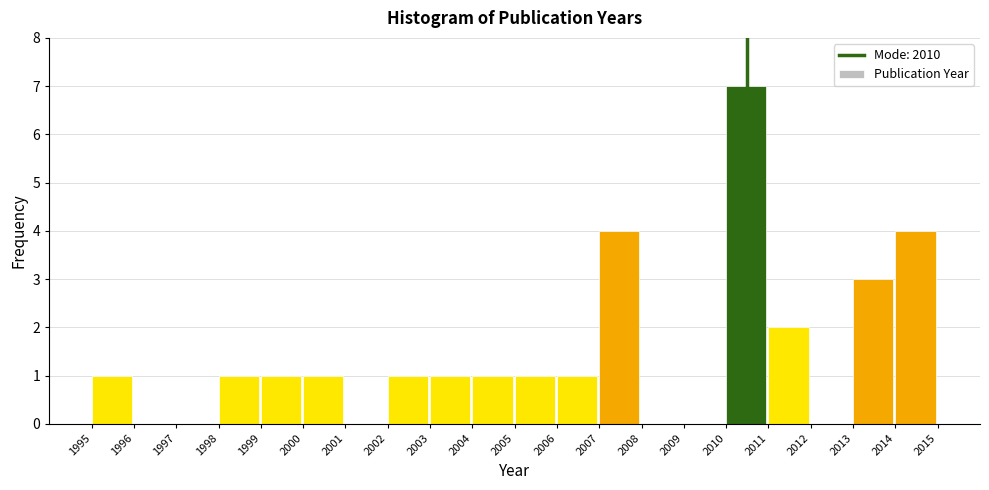

What is the height of the bar covering 2014 to 2015 on the x-axis? The values are not printed on the chart, so give them approximately, as read against the axis.

4